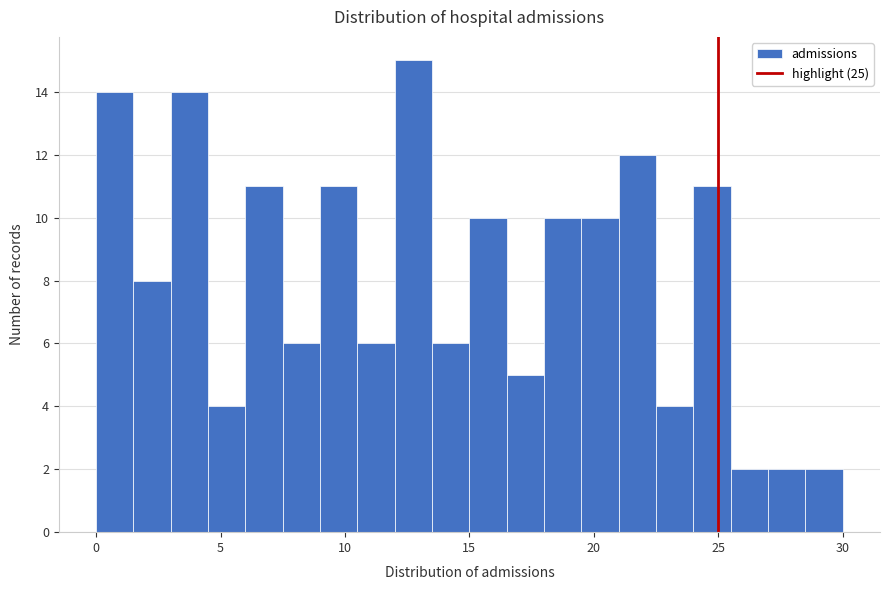

Around what value on the x-axis is the tallest bar? Give the approximate position of its centre, as read against the axis.

13.0